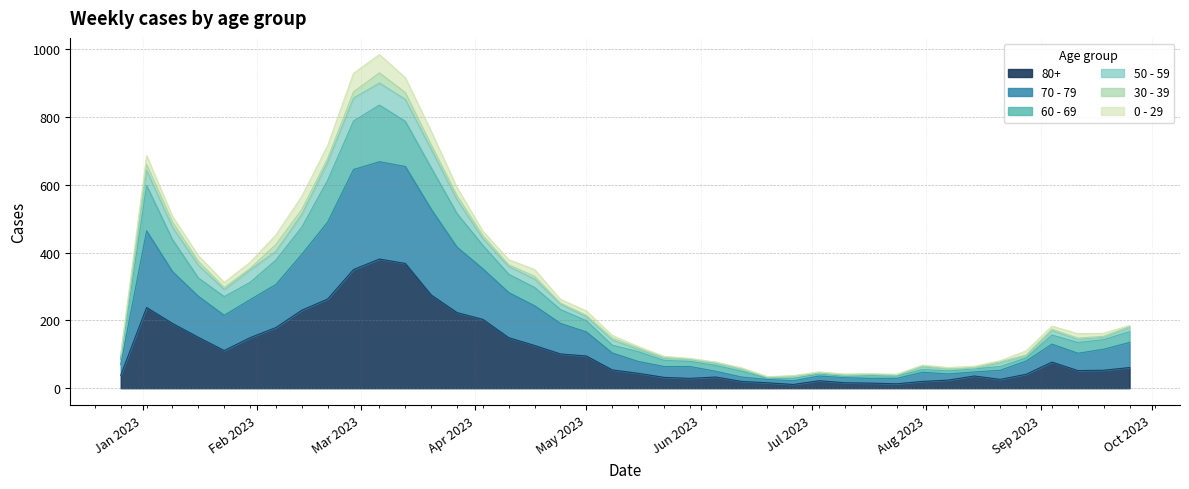

True or false: 70 - 79 has more than 2 interior local peaks.

True